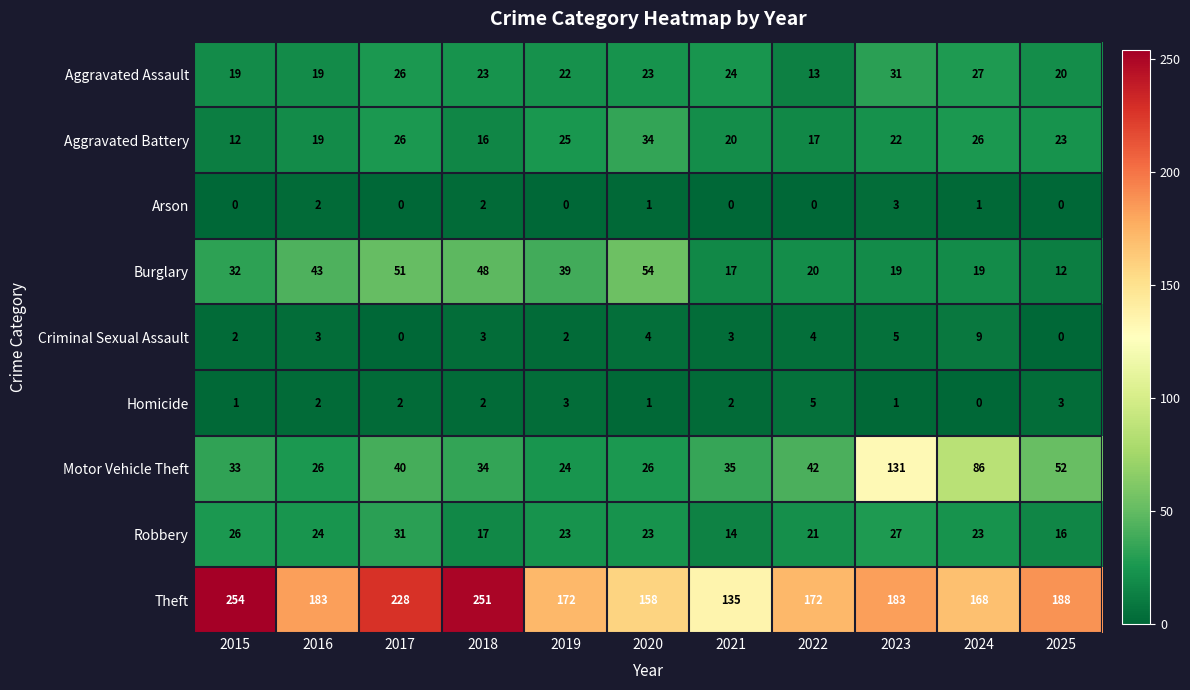

What is the sum of all Aggravated Assault values?

247